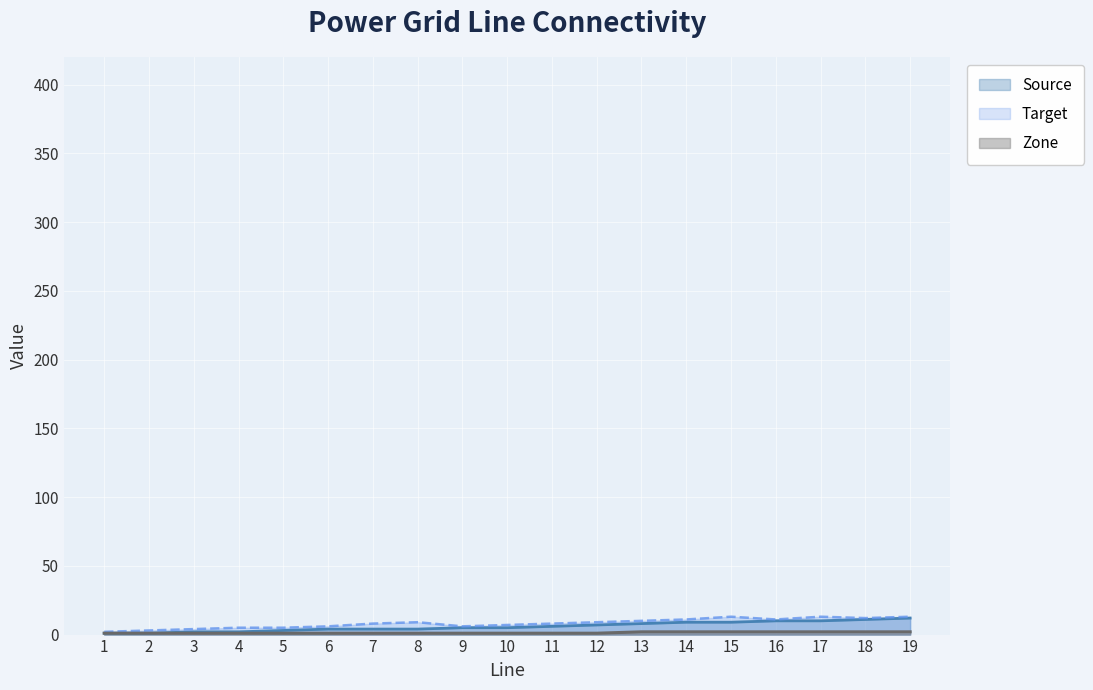

What is the approximate value of Target at 9, to the nearest 5?

5